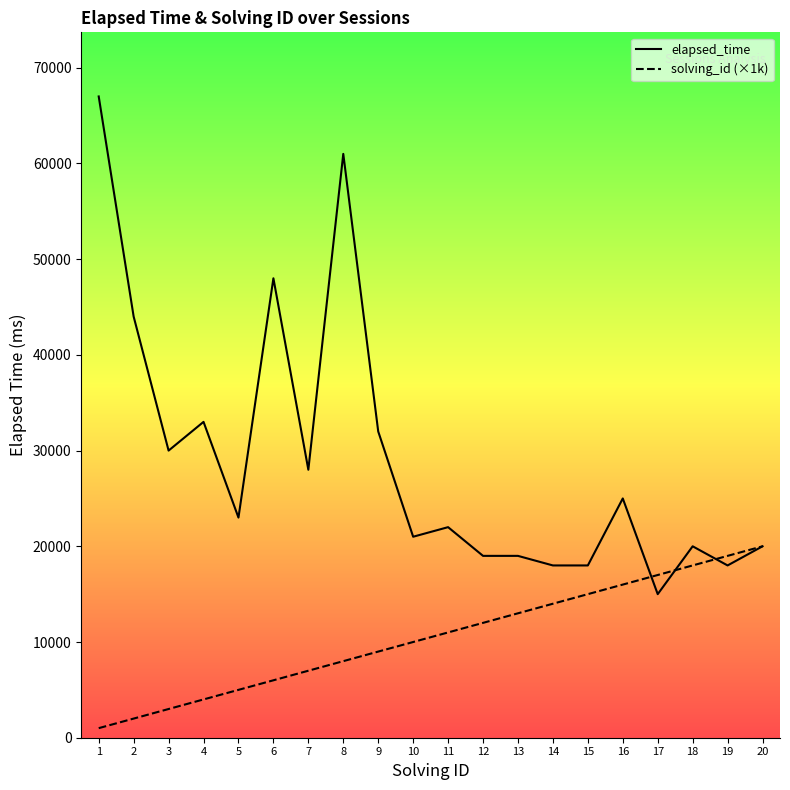

Between which two adjacent categories do solving_id and elapsed_time first intersect?

16 and 17